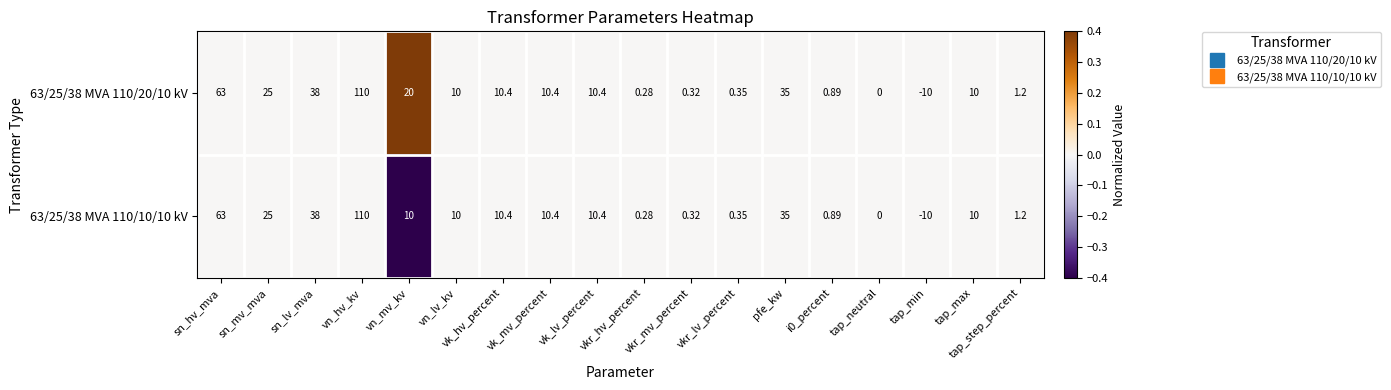

At which label does 63/25/38 MVA 110/10/10 kV first exceed 10?

sn_hv_mva